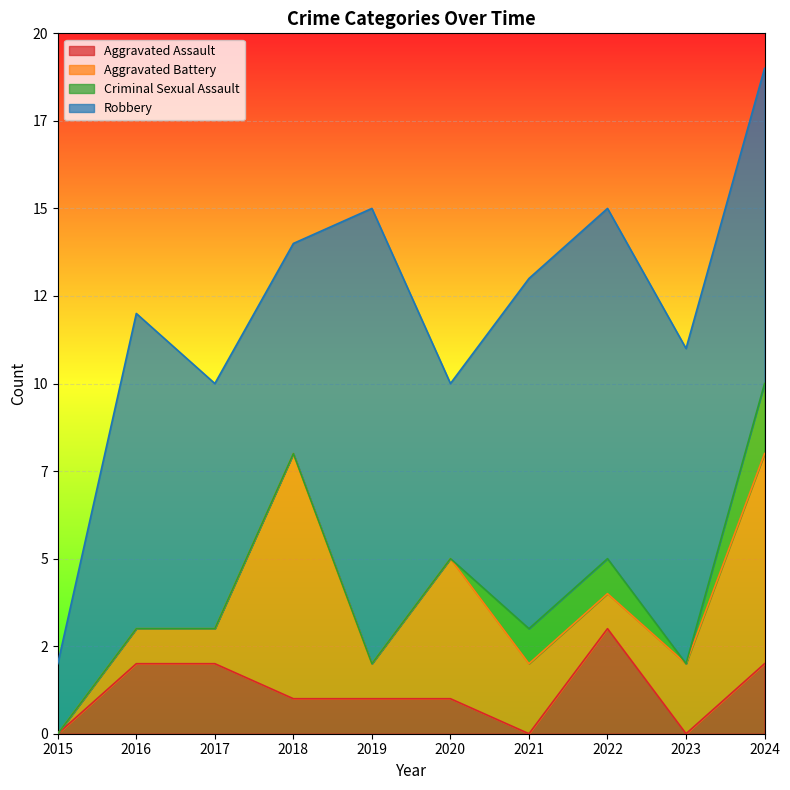

Which series has the largest total across all categories?

Robbery